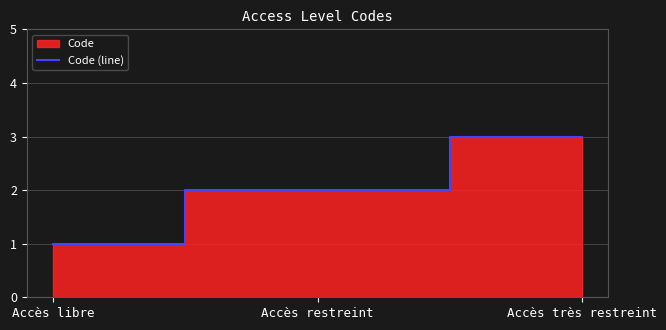

At which label does the data first exceed 2?

Accès très restreint